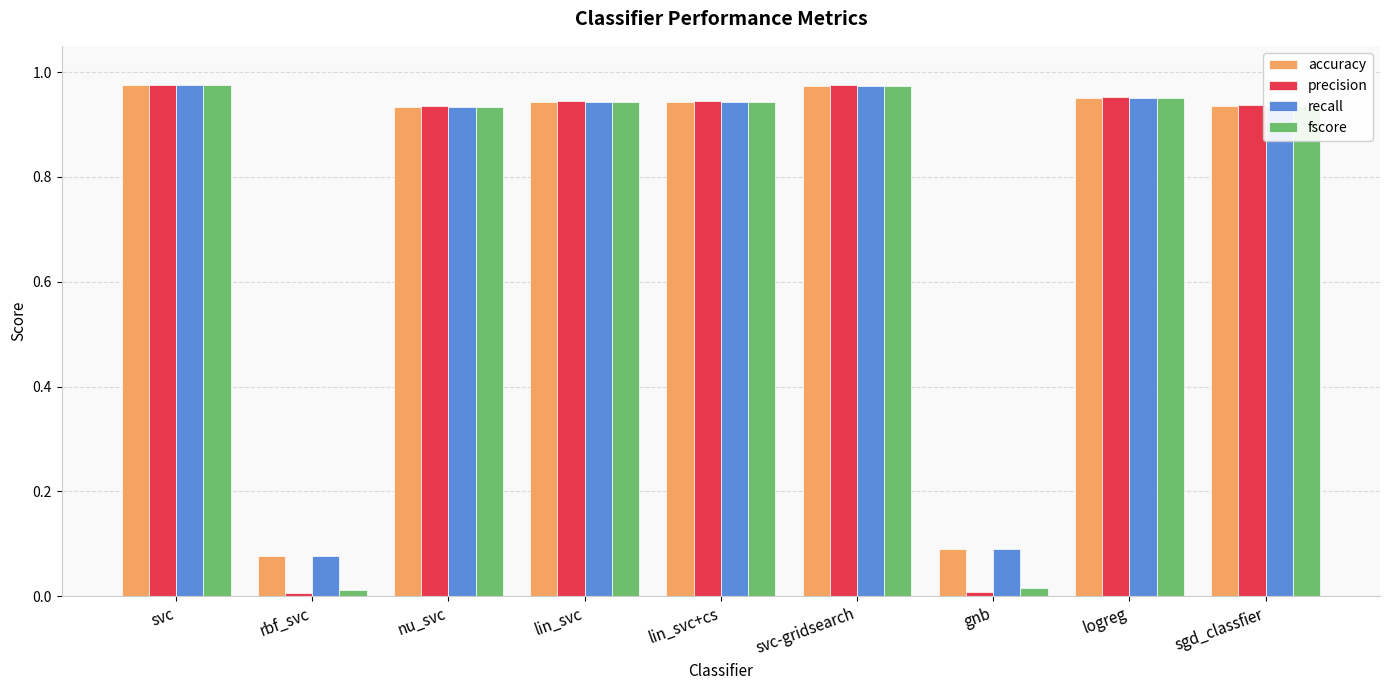

Which series has the largest range (max minus min)?

precision